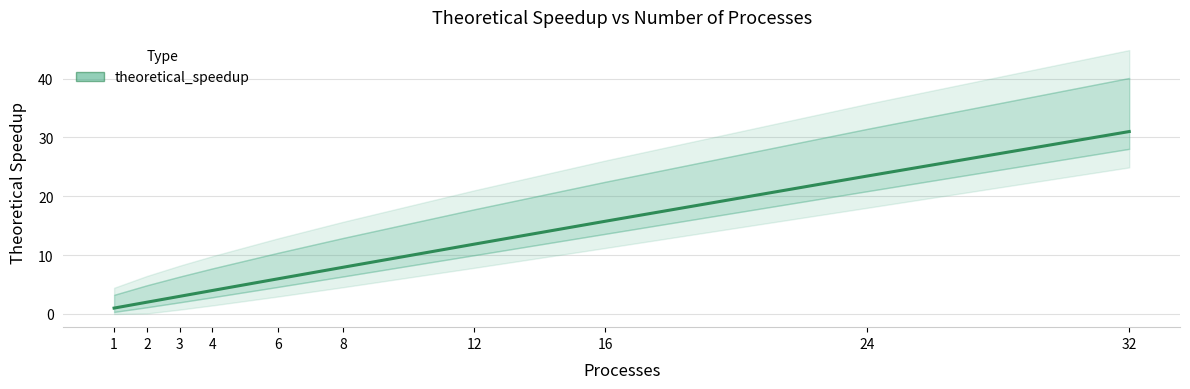

How many data points are less than 7?

5